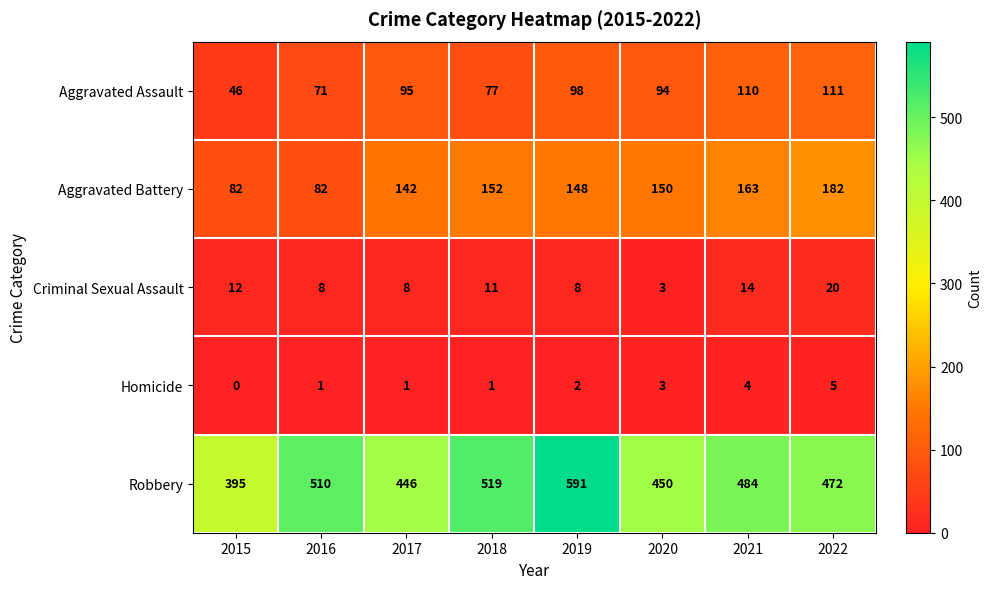

Where does the Aggravated Battery series first go above 150?

2018